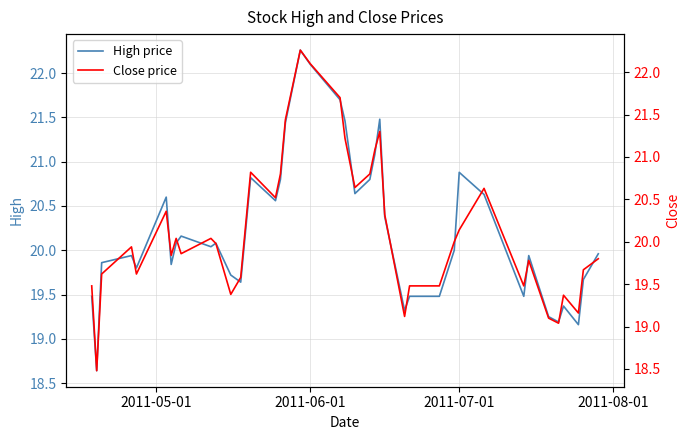

True or false: Close price has a value of 32.8 at 15.

False